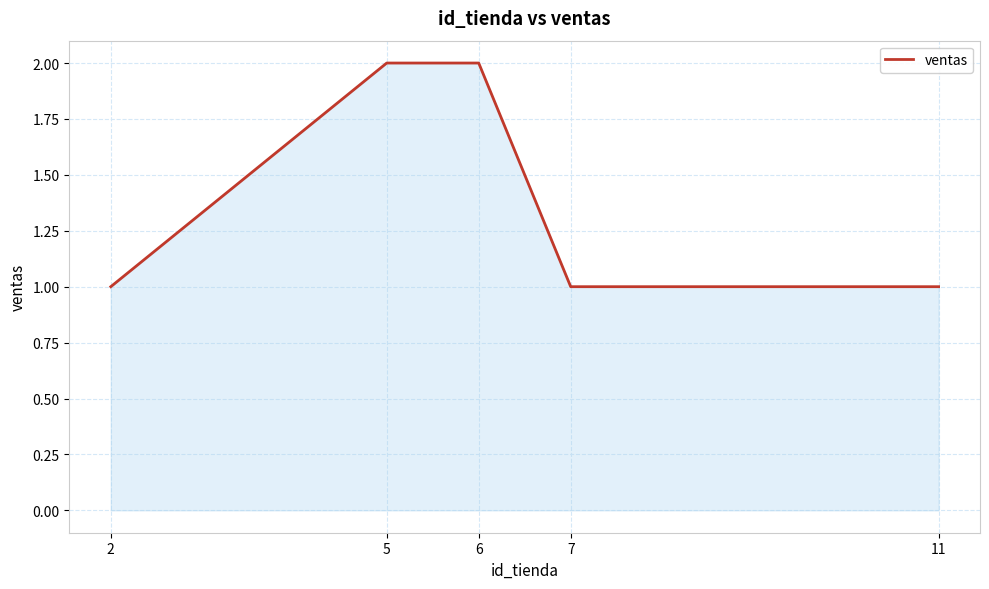

The value at 7 is 0. True or false?

False